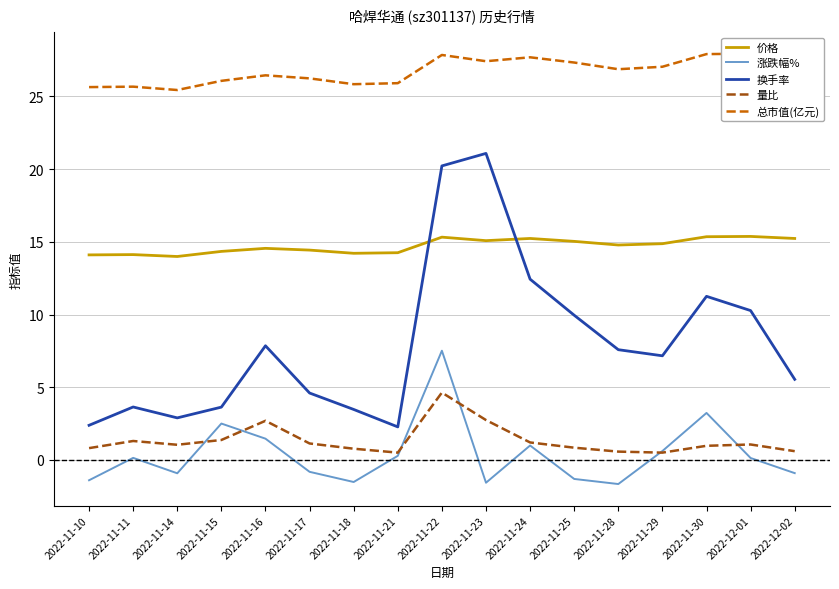

What is the lowest value of the 涨跌幅% series?

-1.7